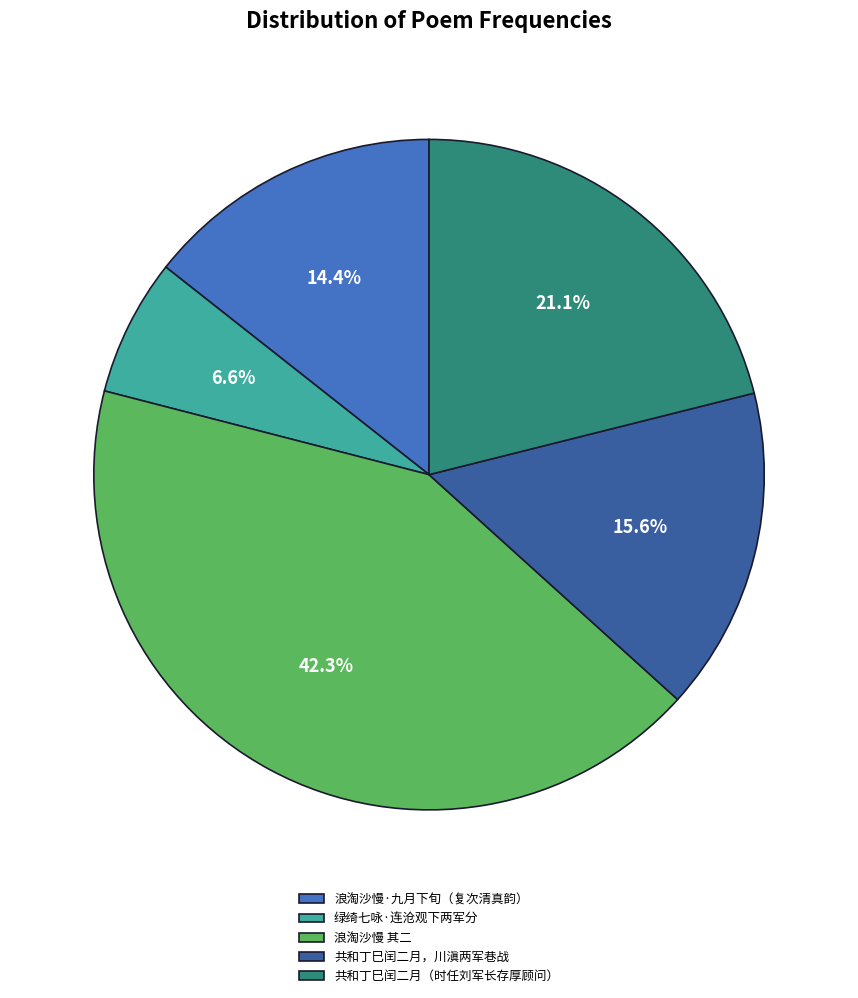

Rank the categories by value from lowest to highest.

绿绮七咏·连沧观下两军分, 浪淘沙慢·九月下旬（复次清真韵）, 共和丁巳闰二月，川滇两军巷战, 共和丁巳闰二月（时任刘军长存厚顾问）, 浪淘沙慢 其二